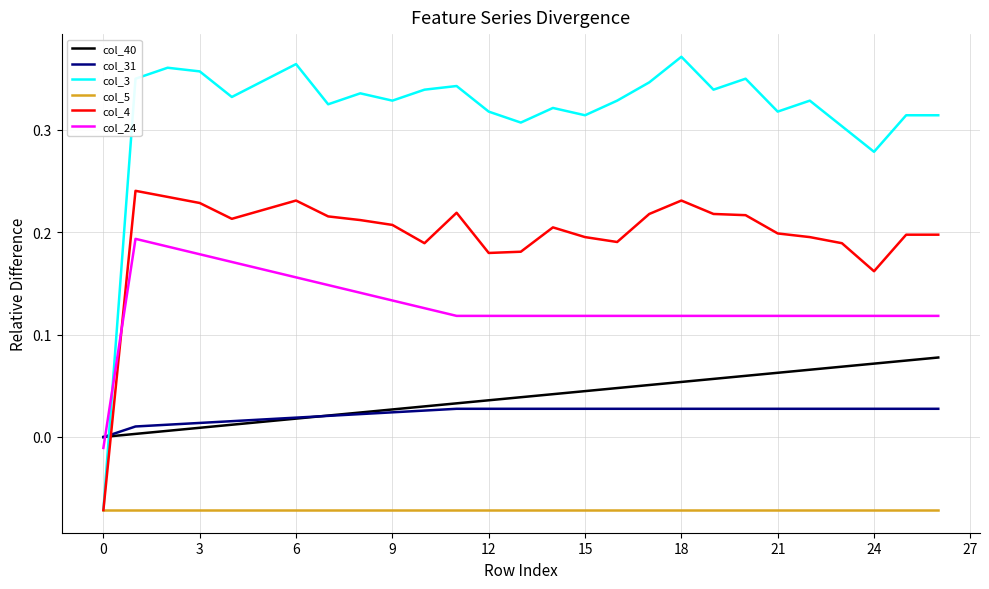

Which series has the widest spread of values?

col_3